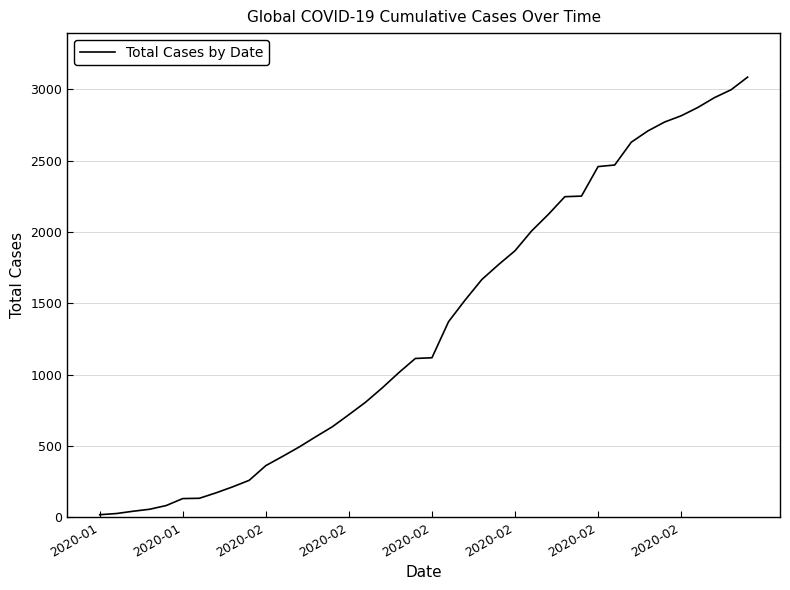

What is the greatest value displayed?

3085